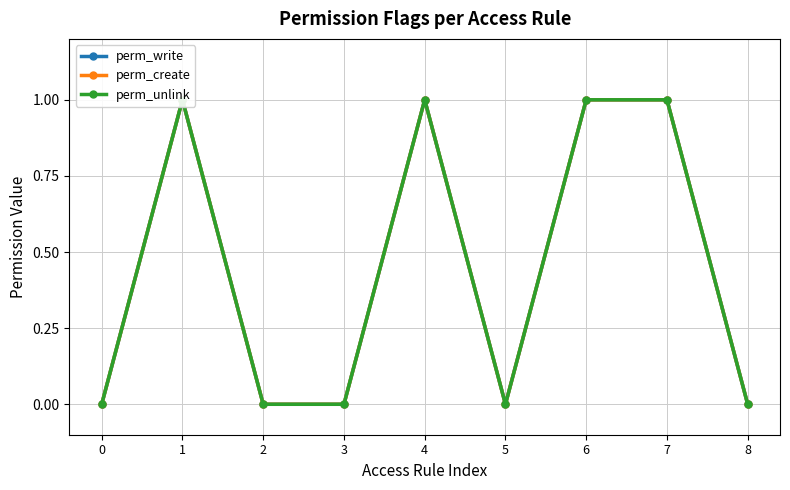

Does the chart have visible grid lines?

Yes